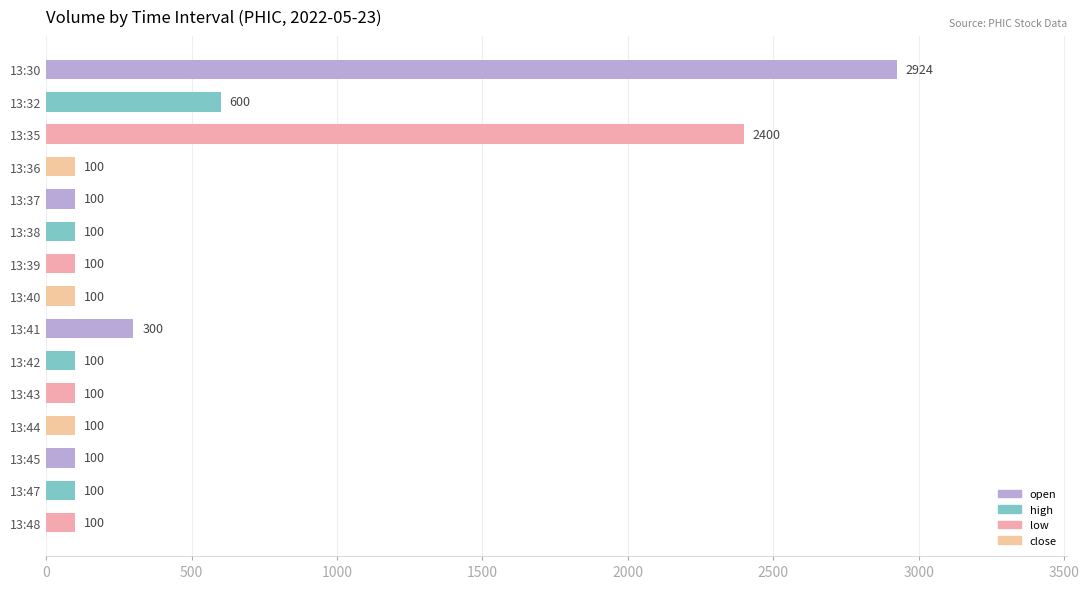

What is the sum of the values at 13:32 and 13:30?

3524